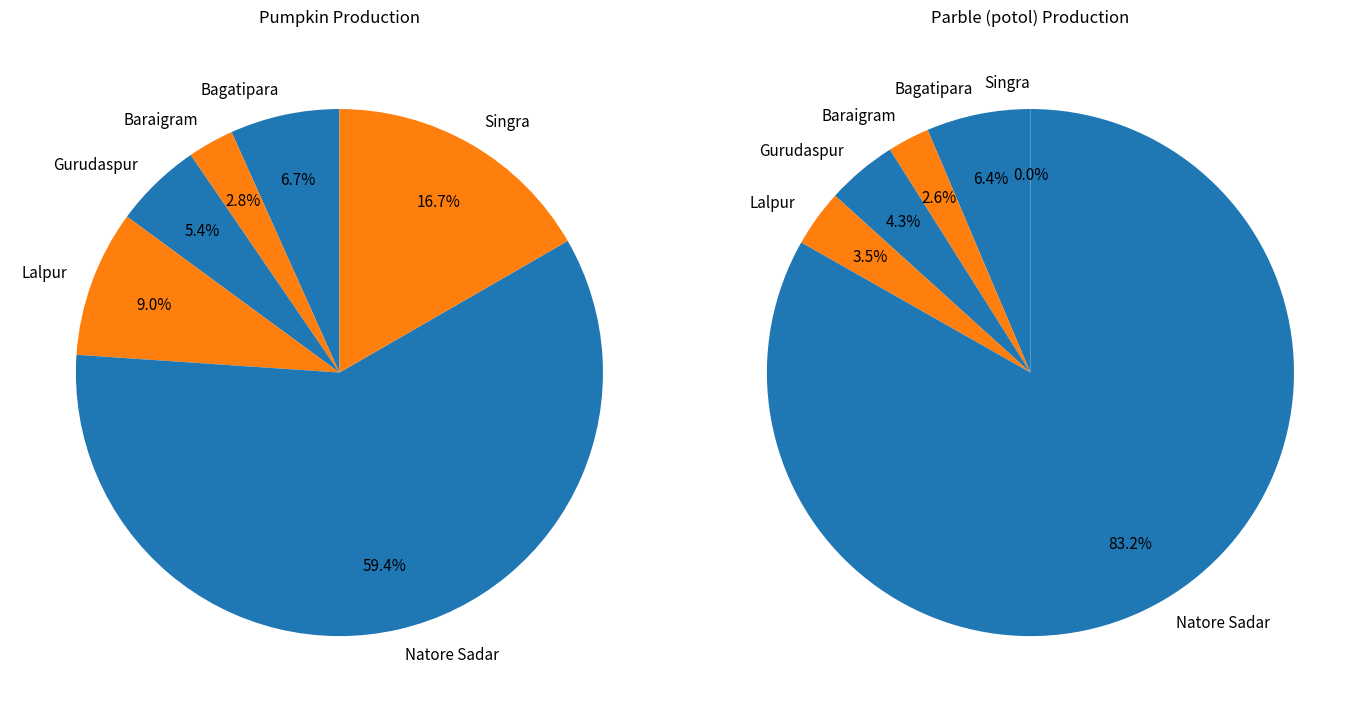

Combined, do Bagatipara and Natore Sadar account for over 50%?

Yes